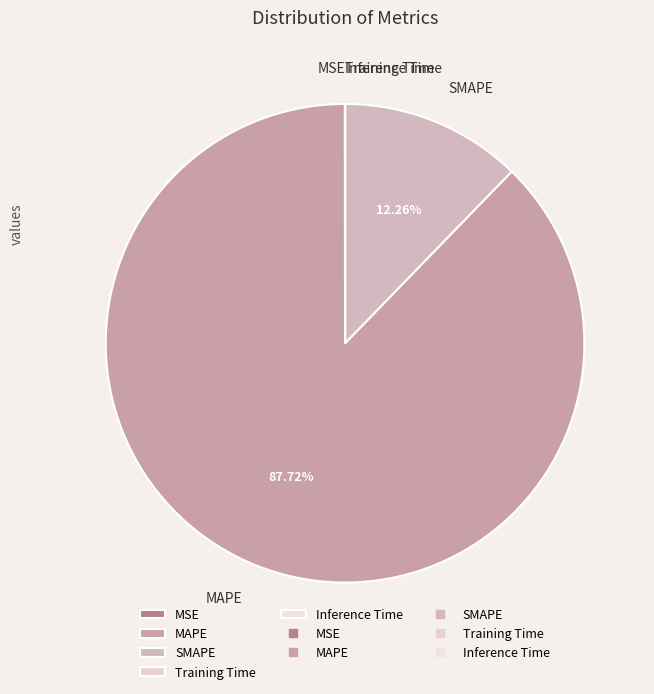

What is the largest slice in the pie chart?

MAPE